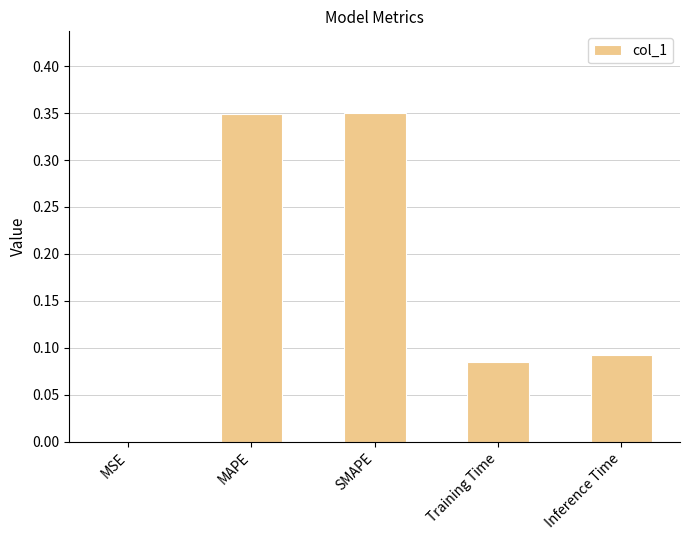

What is the change in value from MSE to Inference Time?

+0.1